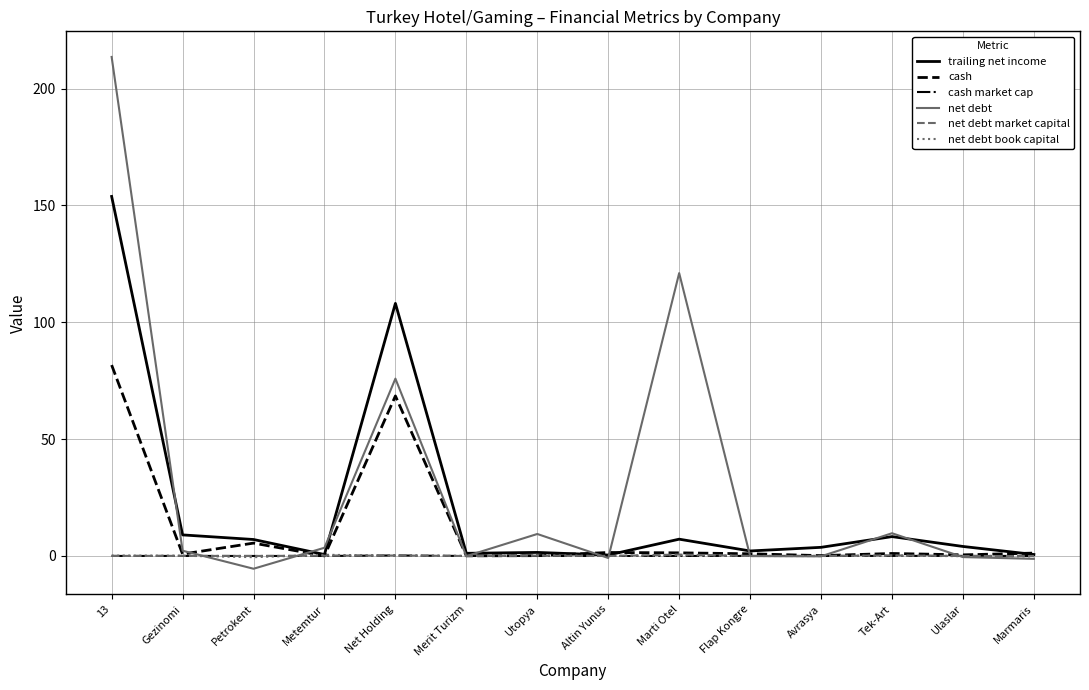

What is the lowest value of the net debt series?

-5.5